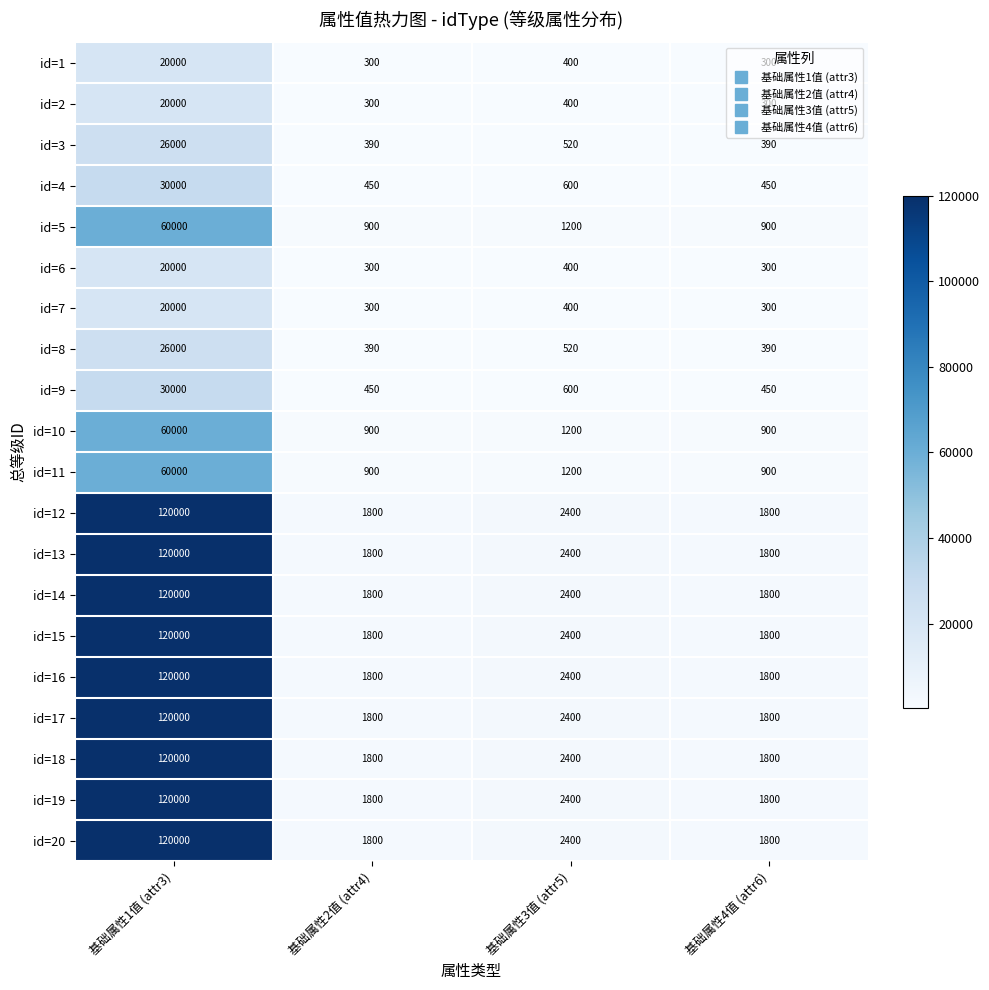

What is the spread (max minus min) of values at 基础属性3值 (attr5)?

2000